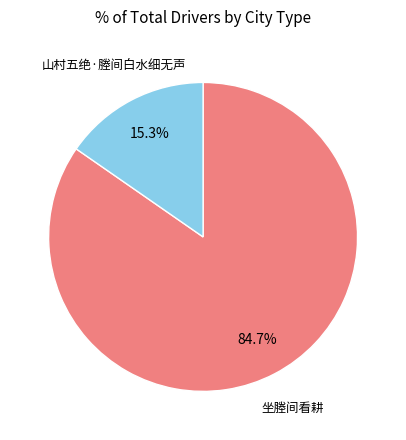

Which category has the smallest portion of the pie?

山村五绝·塍间白水细无声